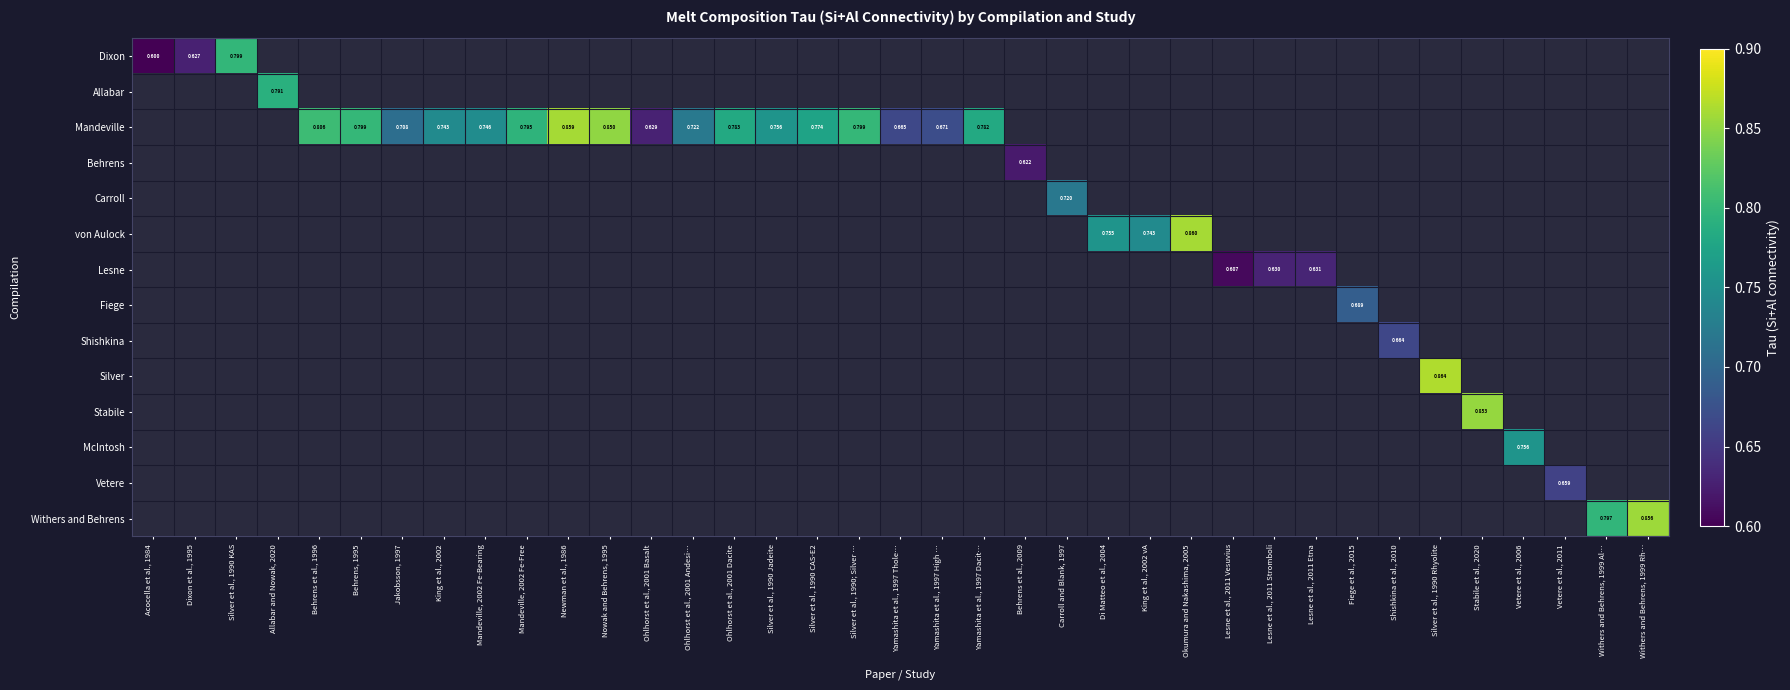

Between Shishkina et al., 2010 and Mandeville, 2002 Fe-Free, which is larger?

Mandeville, 2002 Fe-Free